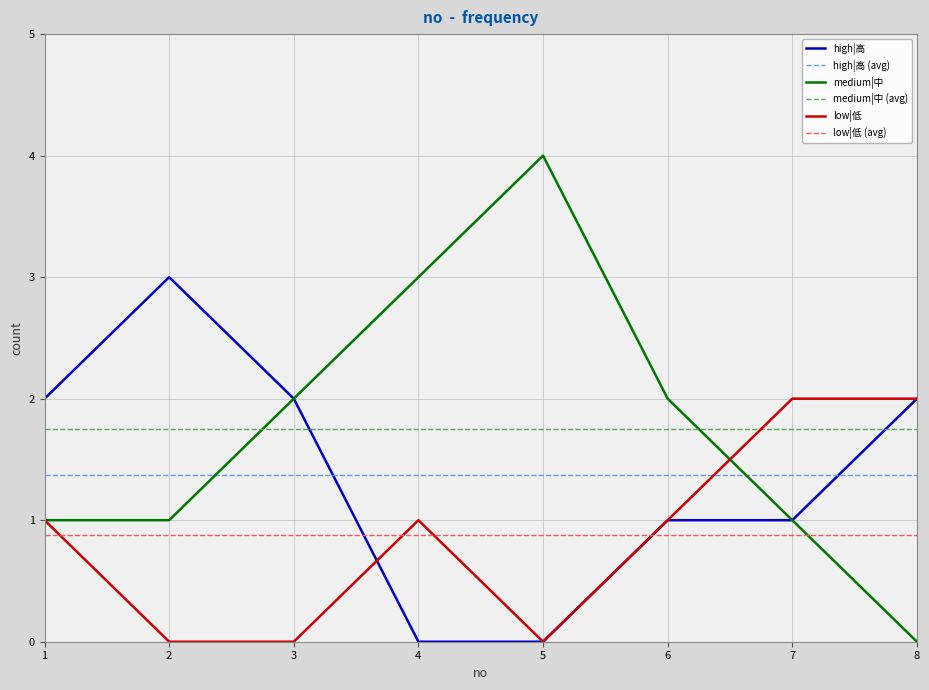

List the series in order of their peak value, highest first.

medium|中, high|高, low|低, medium|中 (avg), high|高 (avg), low|低 (avg)